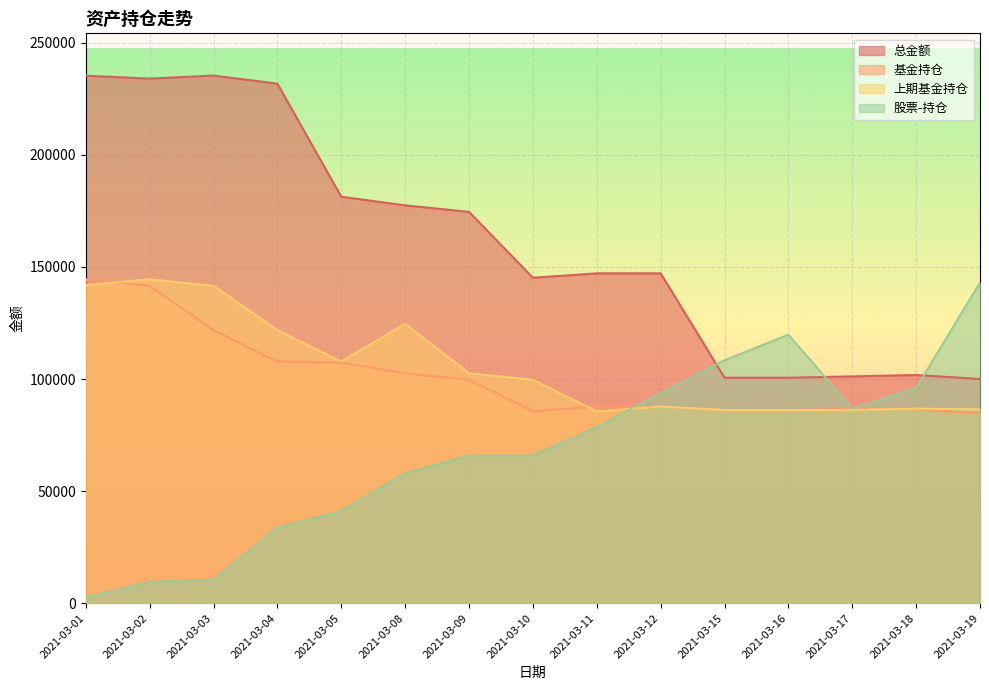

What are all the series names shown in the legend?

总金额, 基金持仓, 上期基金持仓, 股票-持仓